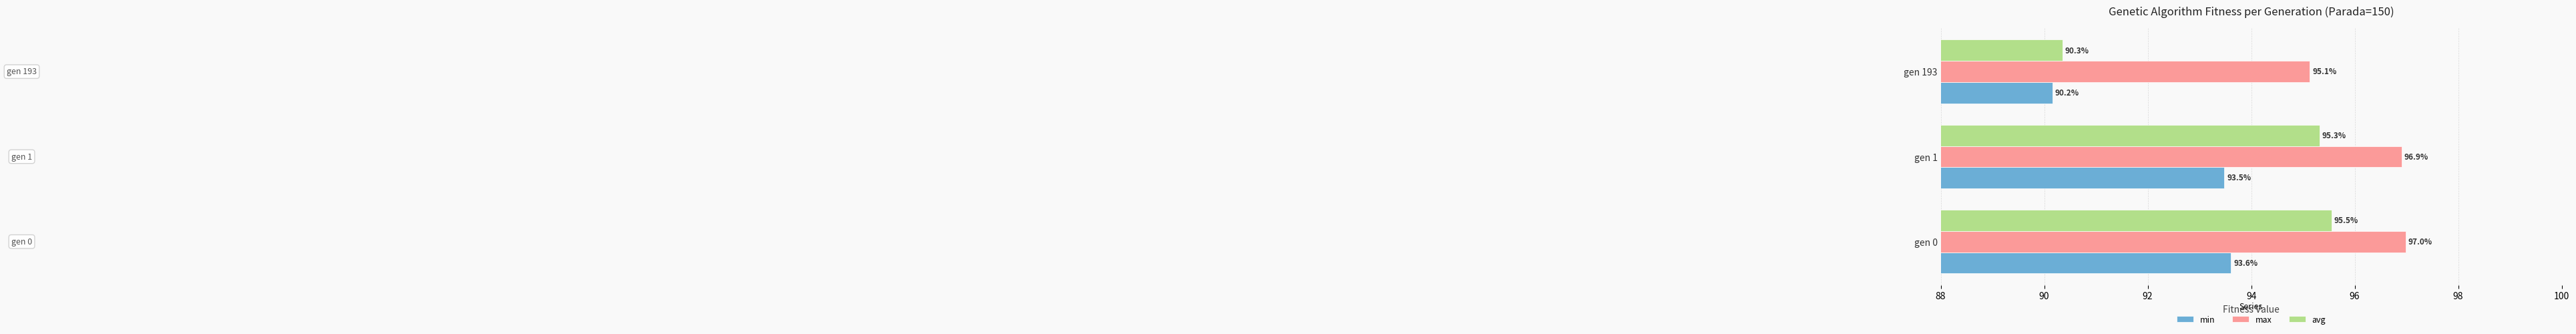

Count the number of categories in the chart.

3